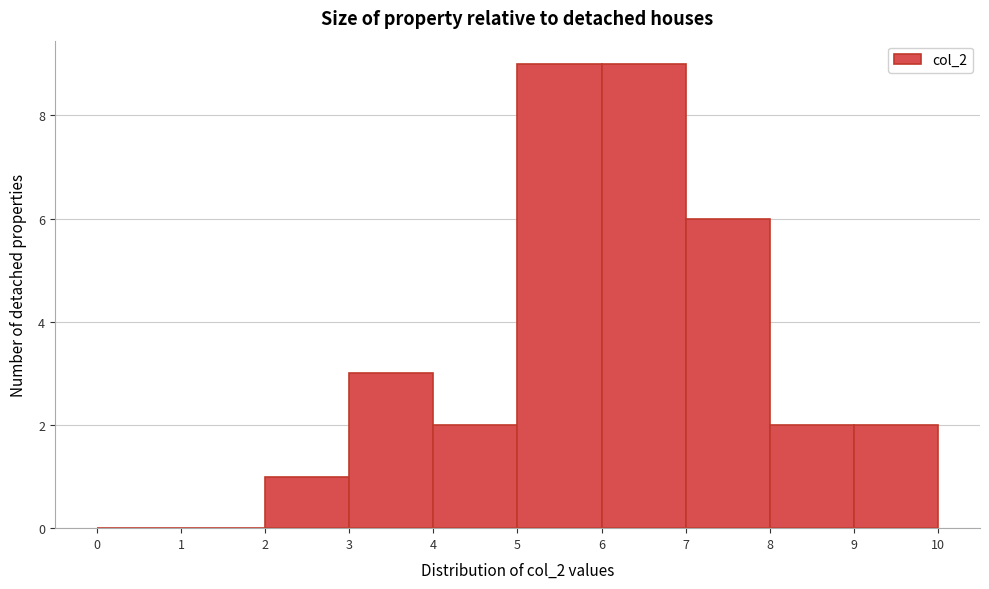

Reading left to right, list every bar in this chart as the range it spans on the x-axis followed by its height. The values are not printed on the chart, so give them approximately, as read against the axis.

0 to 1: 0
1 to 2: 0
2 to 3: 1
3 to 4: 3
4 to 5: 2
5 to 6: 9
6 to 7: 9
7 to 8: 6
8 to 9: 2
9 to 10: 2